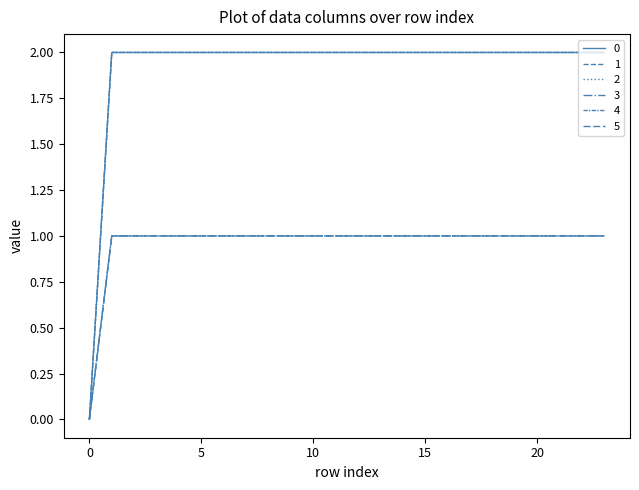

Count the 5 values in the range 1 to 2.

23